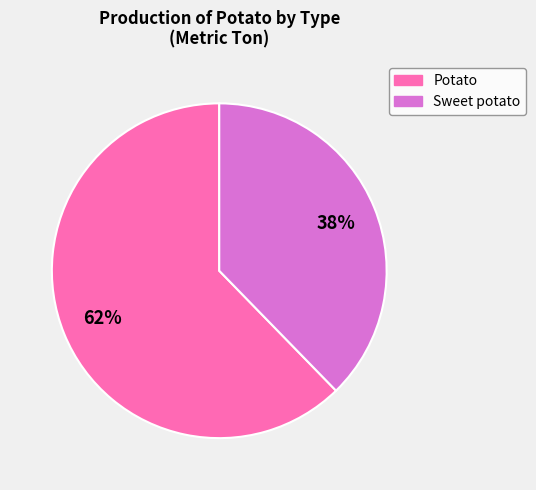

Does any single category account for the majority?

Yes